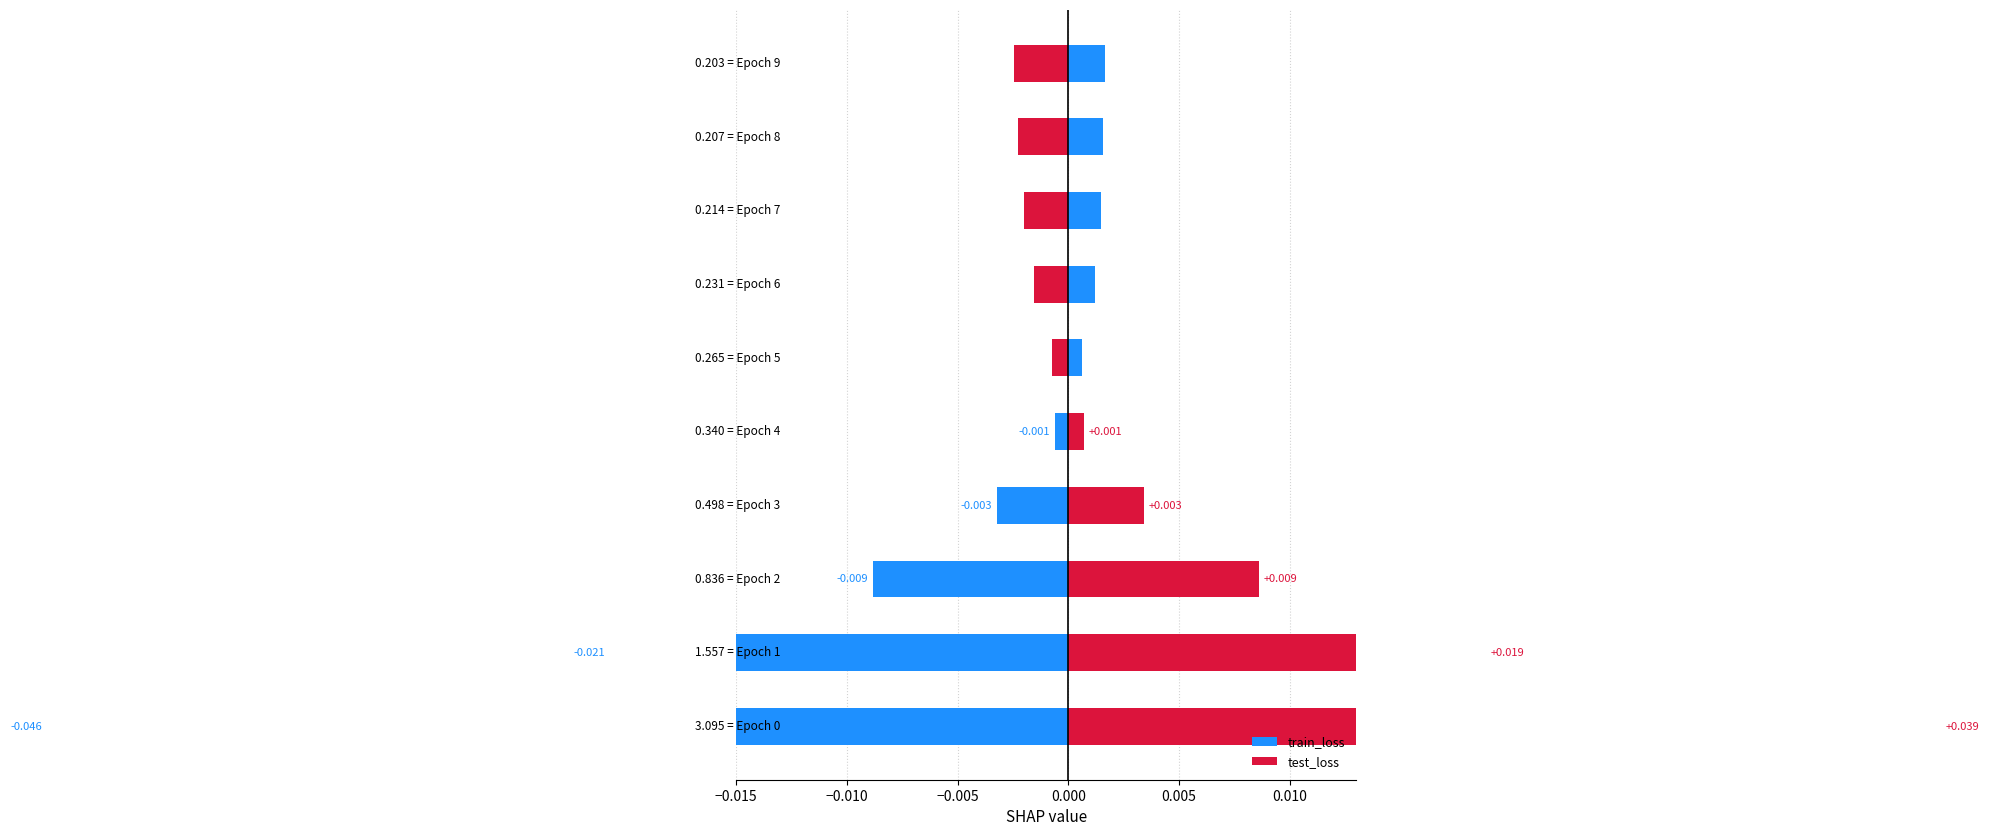

Which has a higher value, 7 or 9?

9